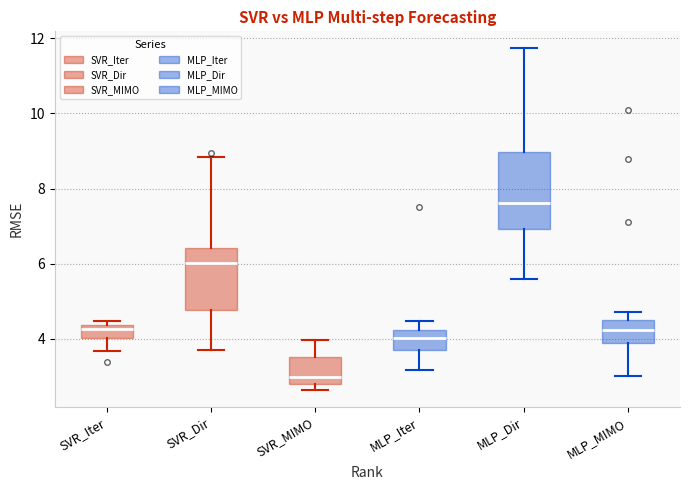

Reading left to right, transcribe this box plot: for each box, give where its median line is, the range the box spans, and where its two whiskers end, as read against the y-axis. The values are not printed on the chart, so give them approximately, as read against the axis.

SVR_Iter: median 4.2, box 4.0 to 4.4, whiskers 3.6 to 4.4 (just above the box's upper edge)
SVR_Dir: median 6.0, box 4.8 to 6.4, whiskers 3.8 to 8.8
SVR_MIMO: median 3.0, box 2.8 to 3.6, whiskers 2.6 to 4.0
MLP_Iter: median 4.0, box 3.8 to 4.2, whiskers 3.2 to 4.4
MLP_Dir: median 7.6, box 7.0 to 9.0, whiskers 5.6 to 11.8
MLP_MIMO: median 4.2, box 3.8 to 4.4, whiskers 3.0 to 4.8